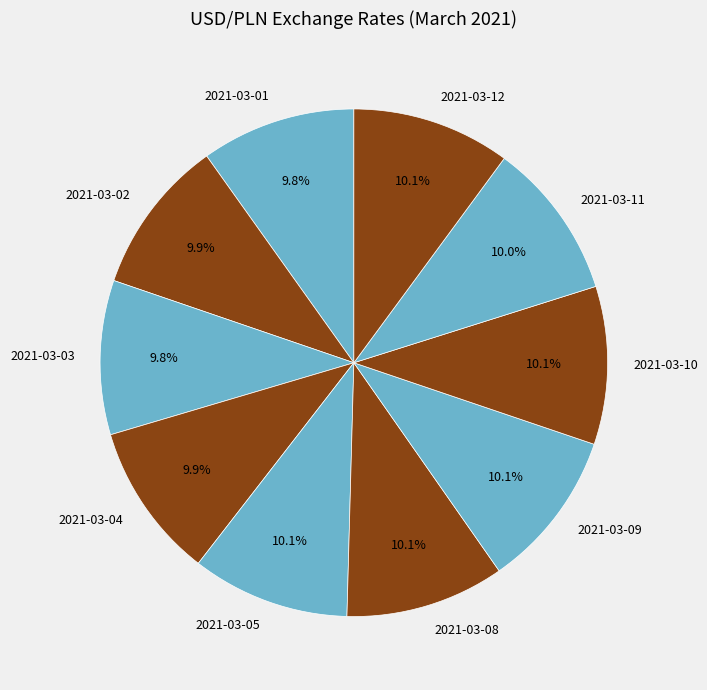

To the nearest percent, what is the average slice percentage?

10%